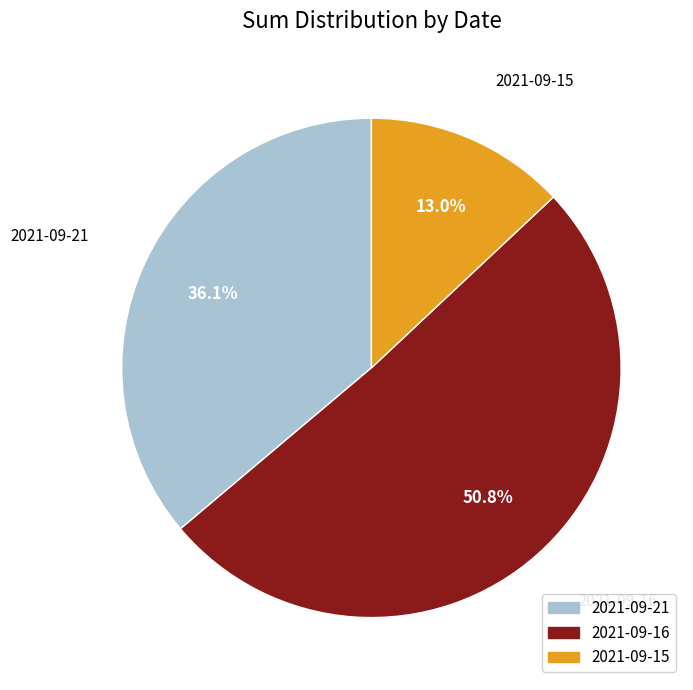

Which category has the smallest portion of the pie?

2021-09-15